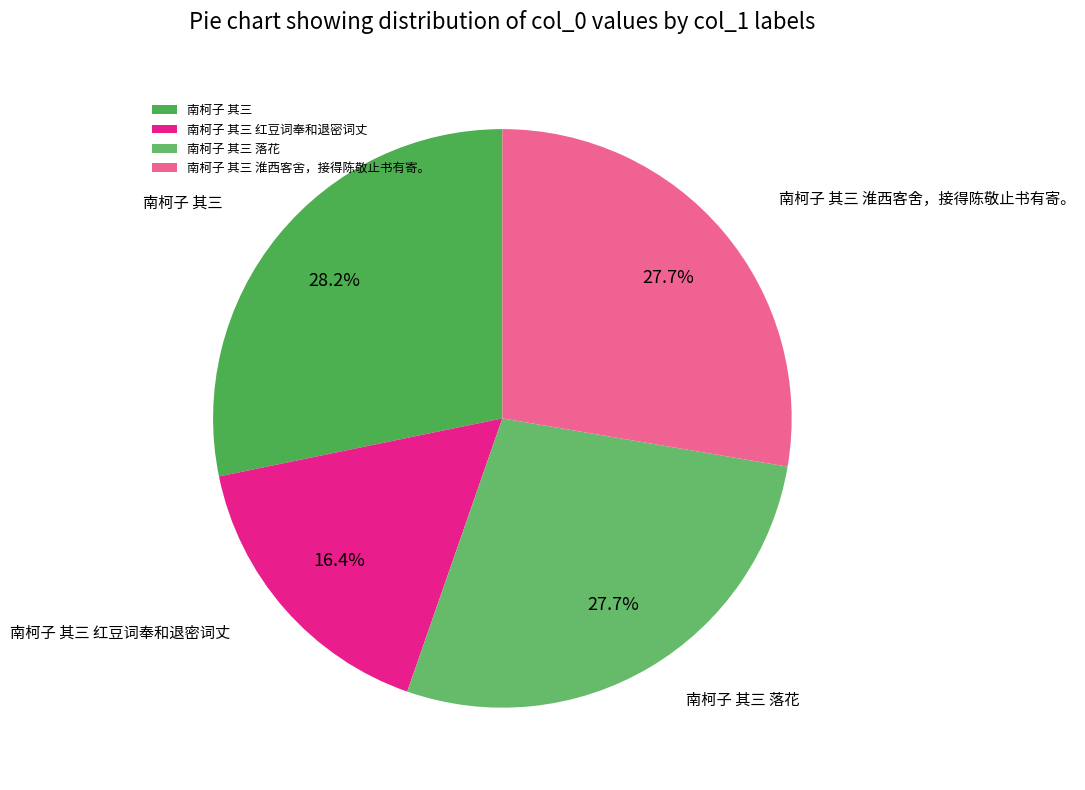

What percentage is the 南柯子 其三 落花 slice, to the nearest percent?

28%